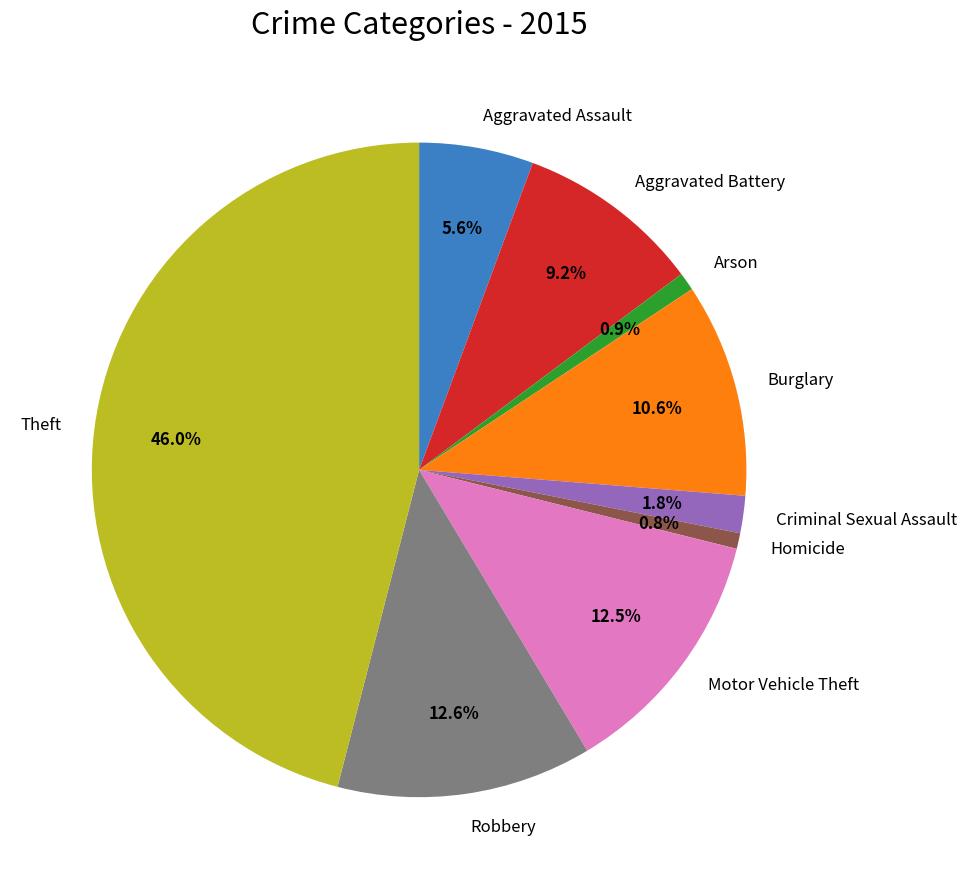

Does Arson account for over 50% of the chart?

No